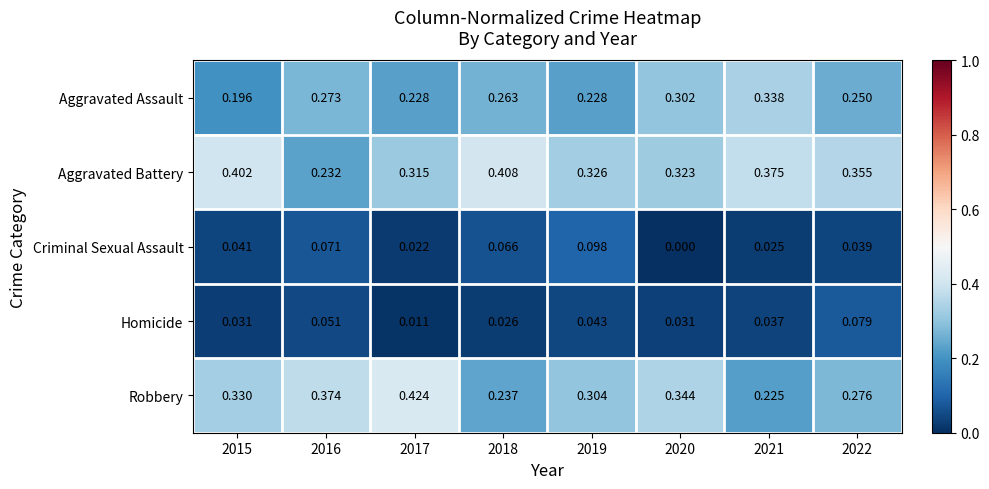

Is the value of Aggravated Assault at 2021 greater than the value of Homicide at 2022?

Yes